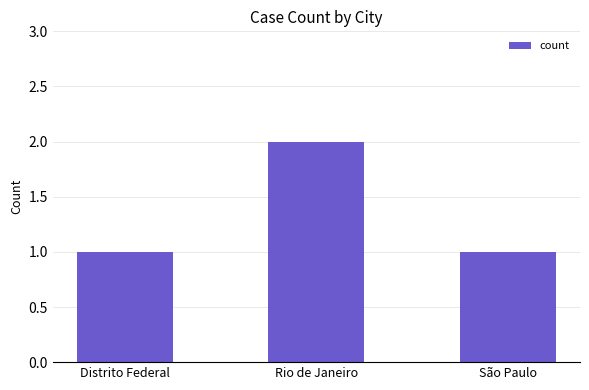

What is the ratio of the value at Rio de Janeiro to the value at São Paulo?

2.0